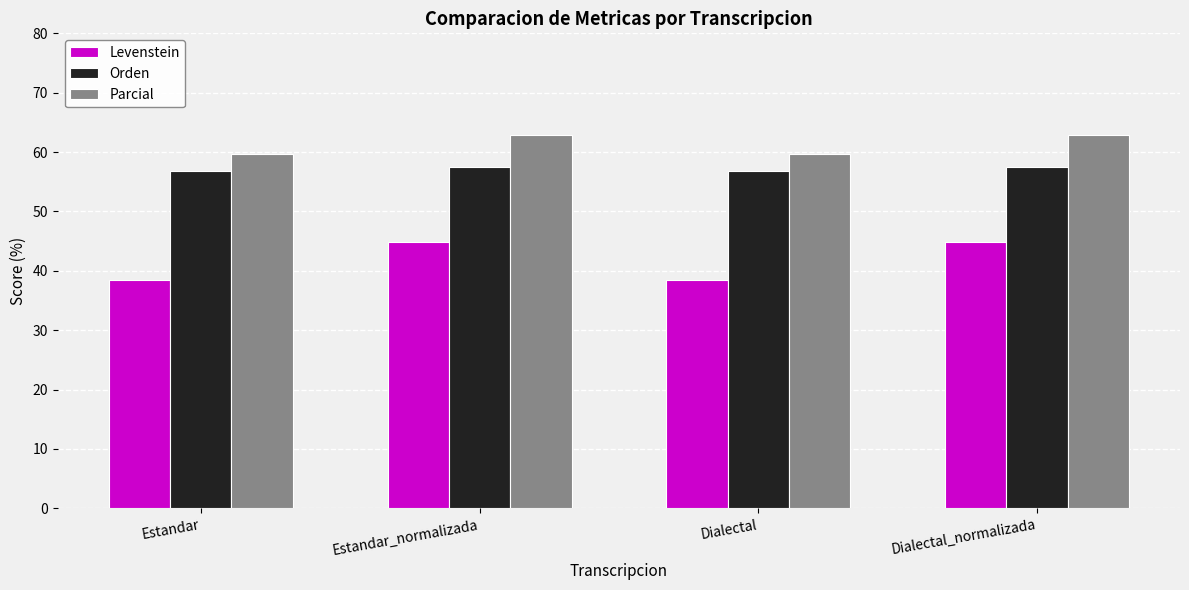

Is the value of Levenstein at Estandar_normalizada greater than the value of Parcial at Dialectal?

No